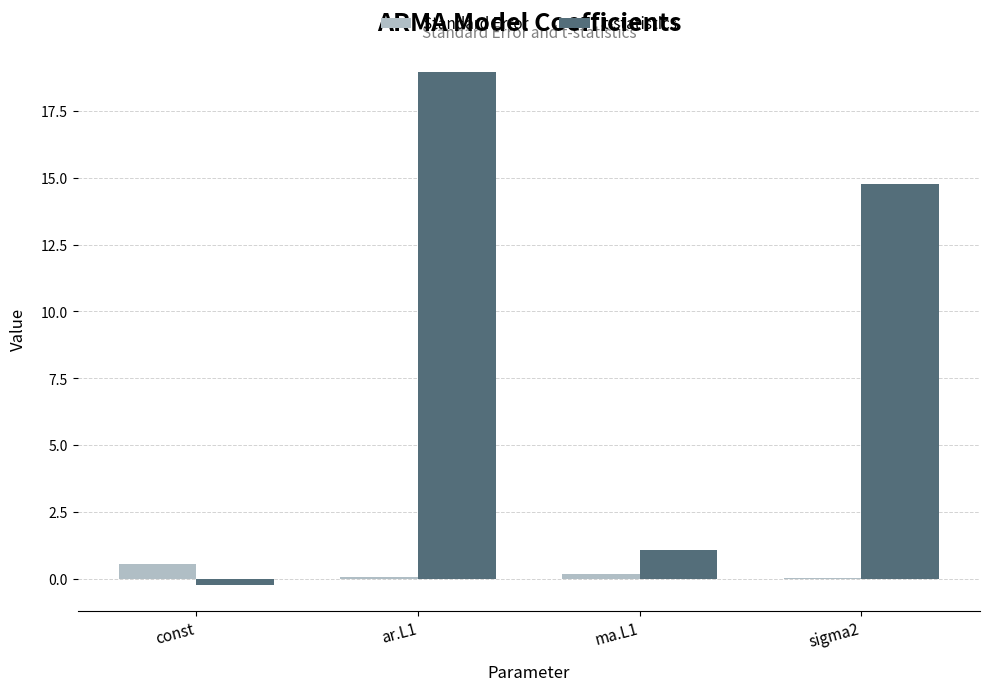

How many positive values does the t-statistics series have?

3